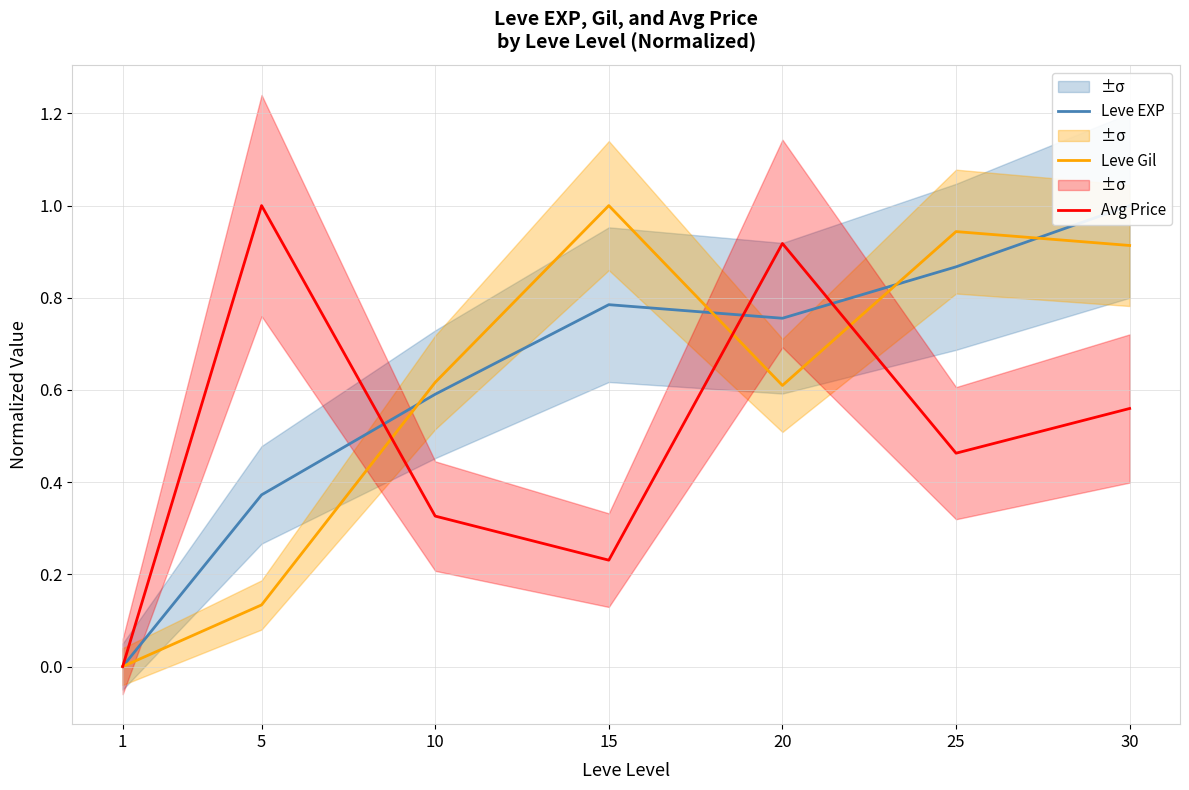

What is the difference between the maximum and second lowest values in the Leve Gil series?

0.9